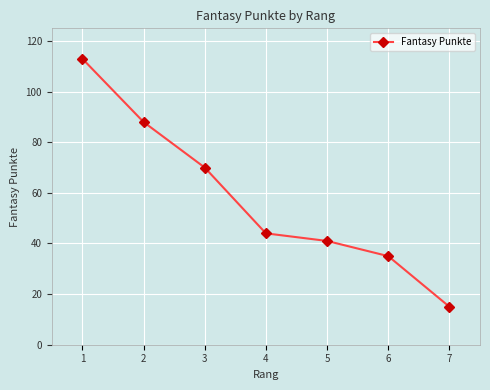

Which category has the lowest value across all series?

7